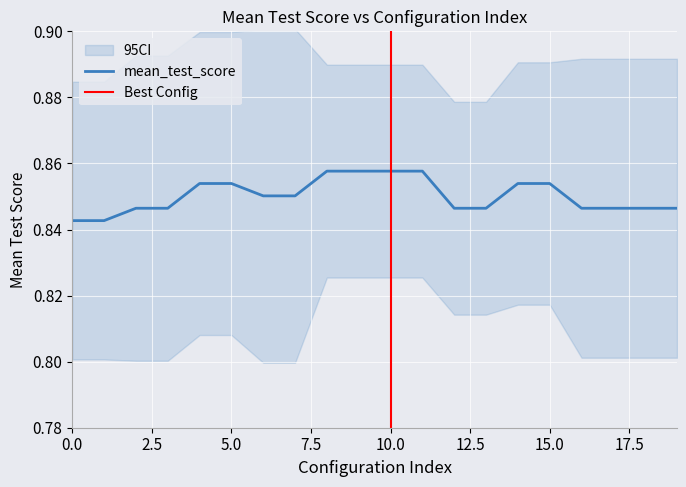

Reading right to left, what are all the values shown in this chart?

19=0.8	18=0.8	17=0.8	16=0.8	15=0.9	14=0.9	13=0.8	12=0.8	11=0.9	10=0.9	9=0.9	8=0.9	7=0.9	6=0.9	5=0.9	4=0.9	3=0.8	2=0.8	1=0.8	0=0.8